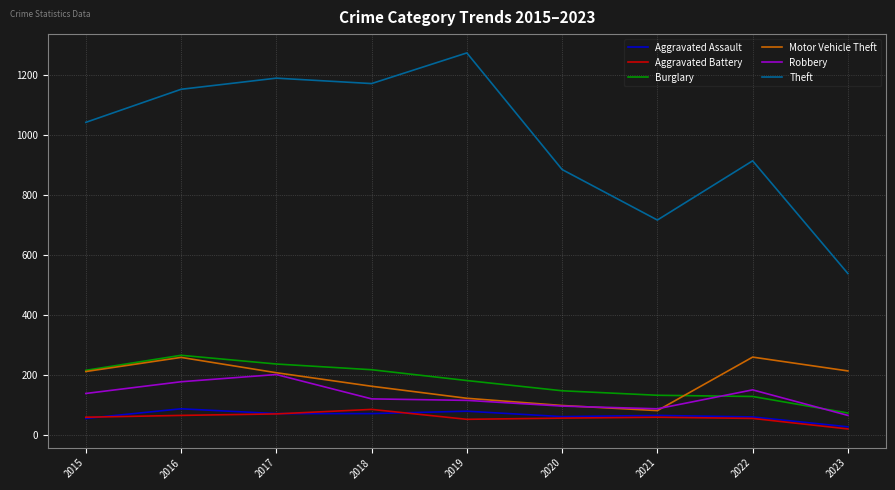

What is the sum of the Motor Vehicle Theft values at 2015 and 2023?

426